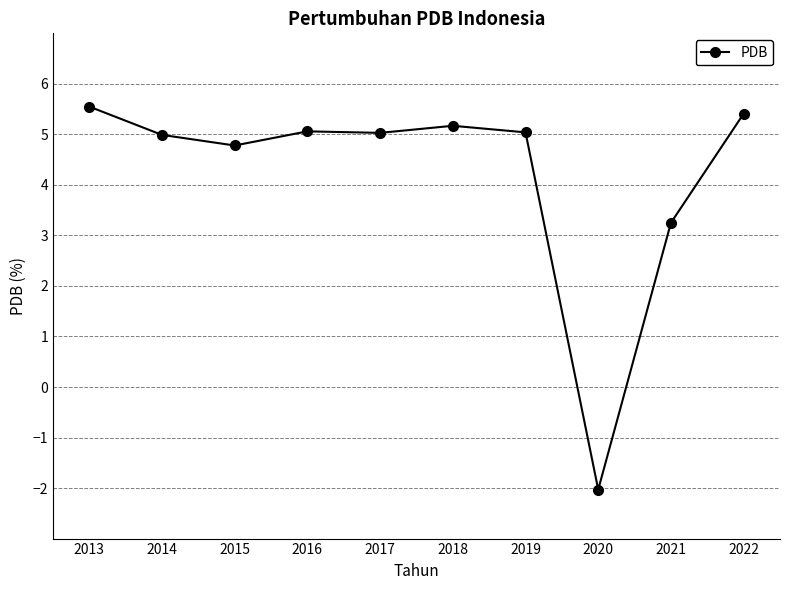

The value at 2015 is 6.6. True or false?

False